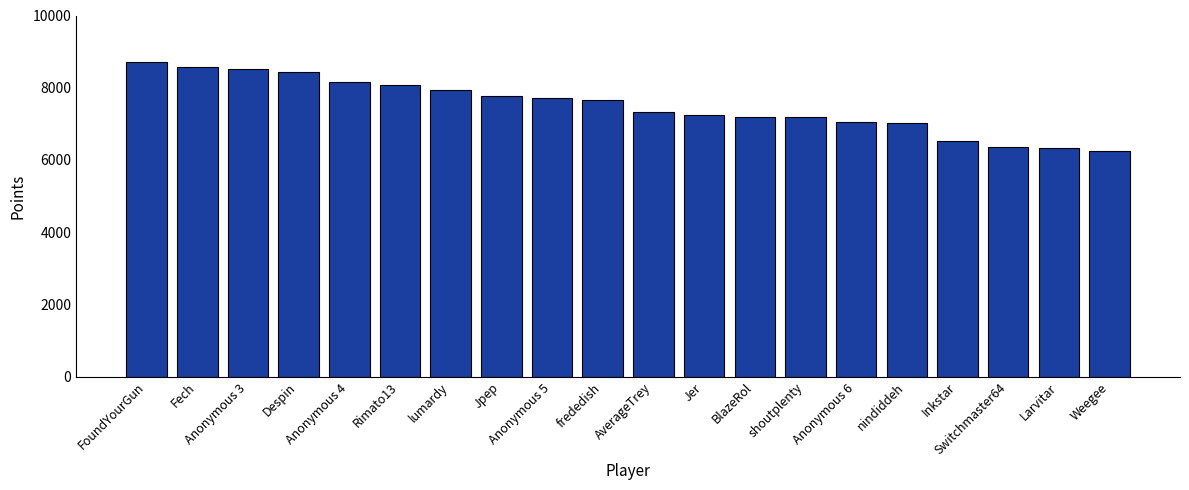

Where does the data first go above 7649?

FoundYourGun